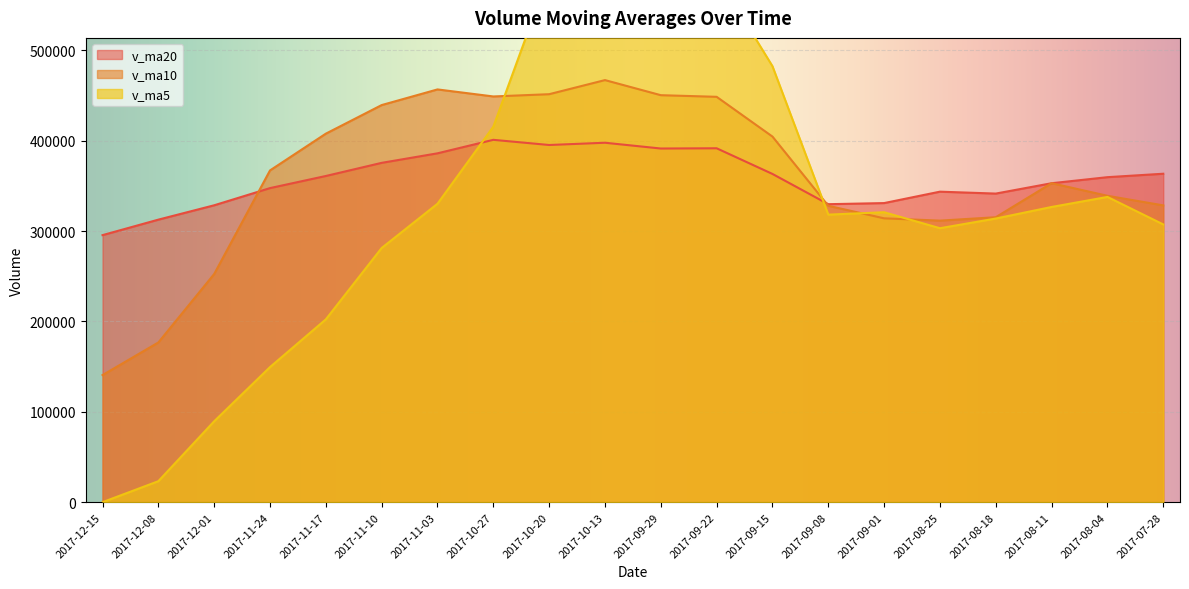

What position from the right is 2017-12-08?

19